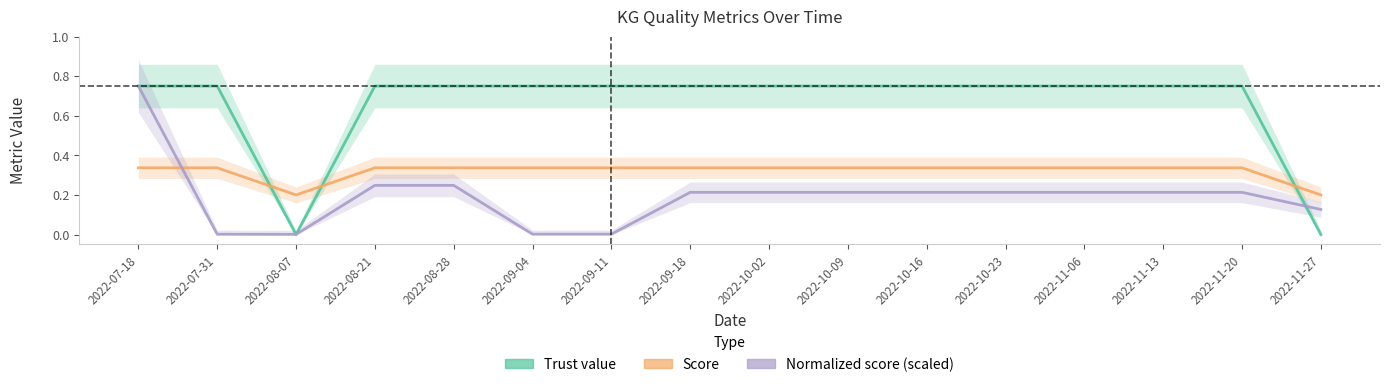

How many series are shown in this chart?

3